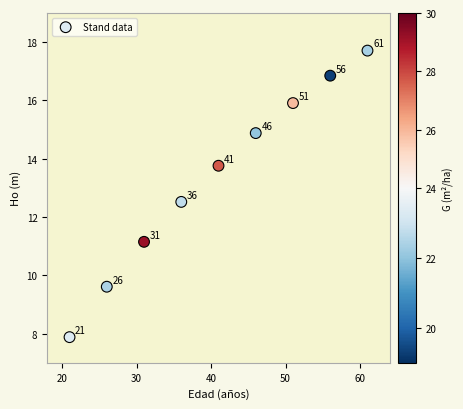

What is the range of Y values (max minus min)?

9.8